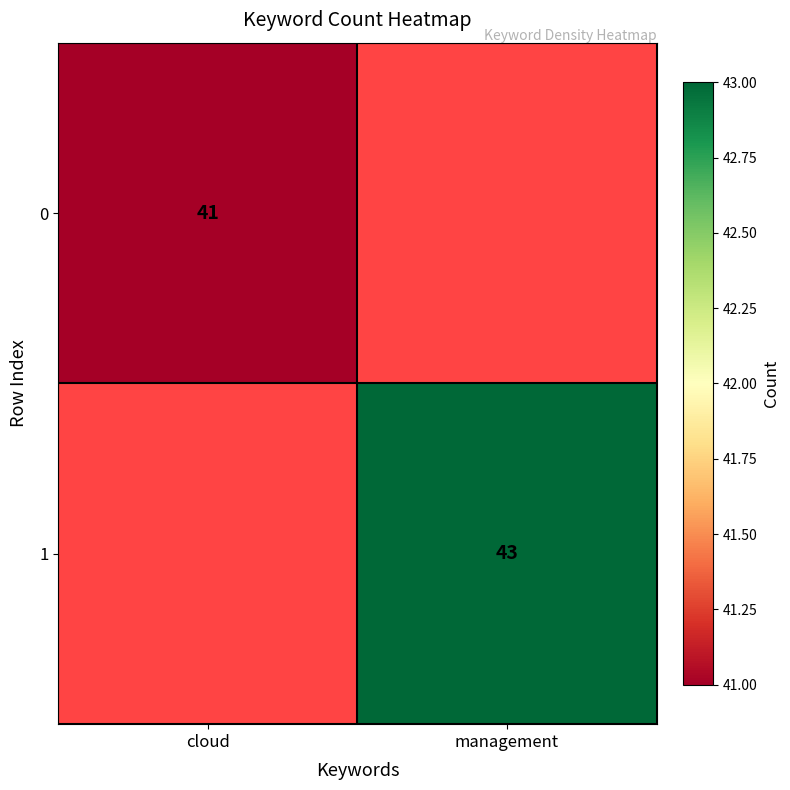

The 0 series shows 15 at cloud. True or false?

False